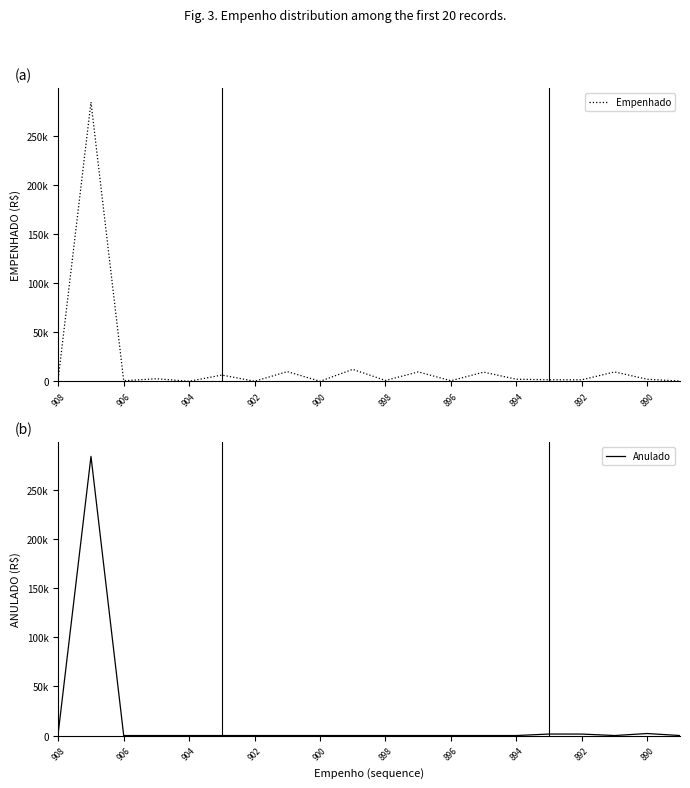

Rank the series at 15 from lowest to highest value.

Empenhado, Anulado